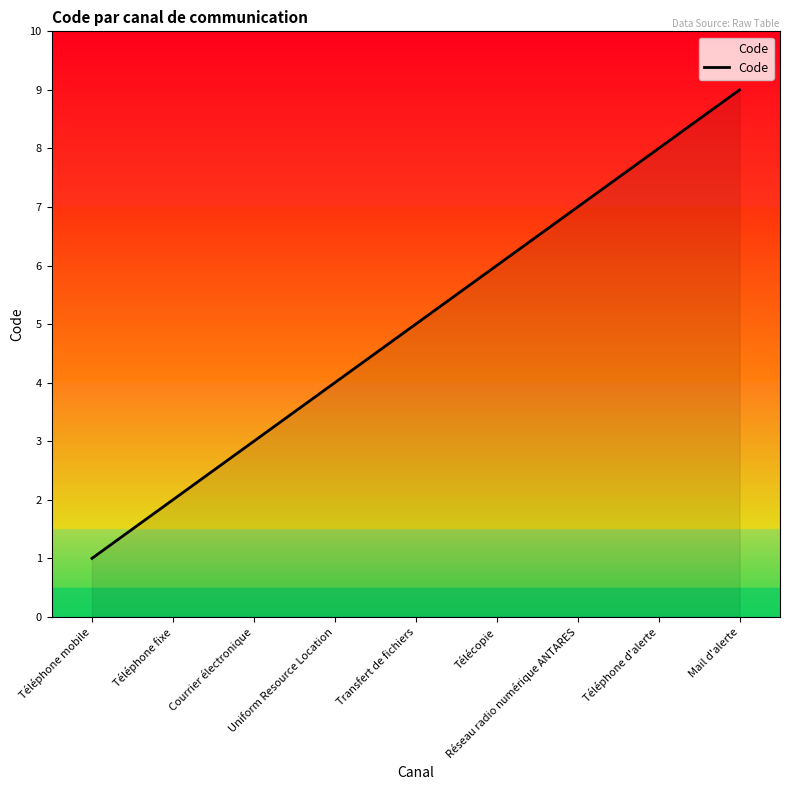

Count the number of categories in the chart.

9